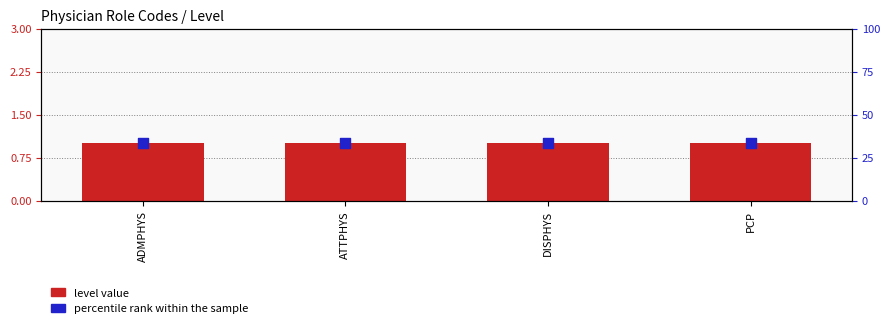

At how many categories does at least one series exceed 28?

4